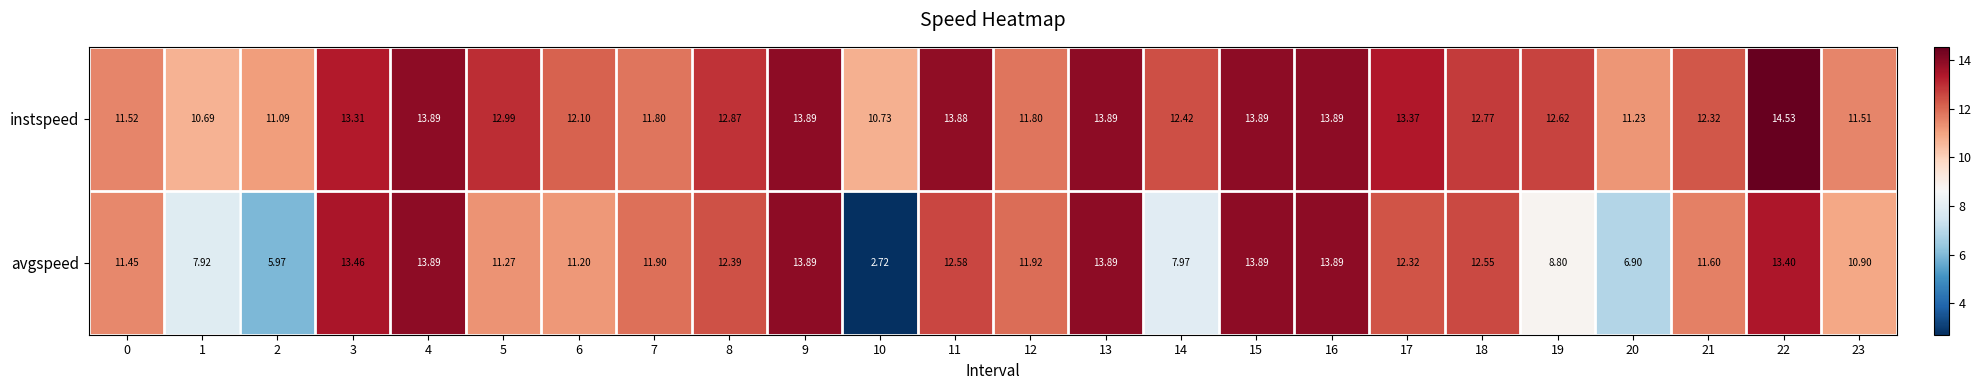

Which series has the largest total across all categories?

instspeed